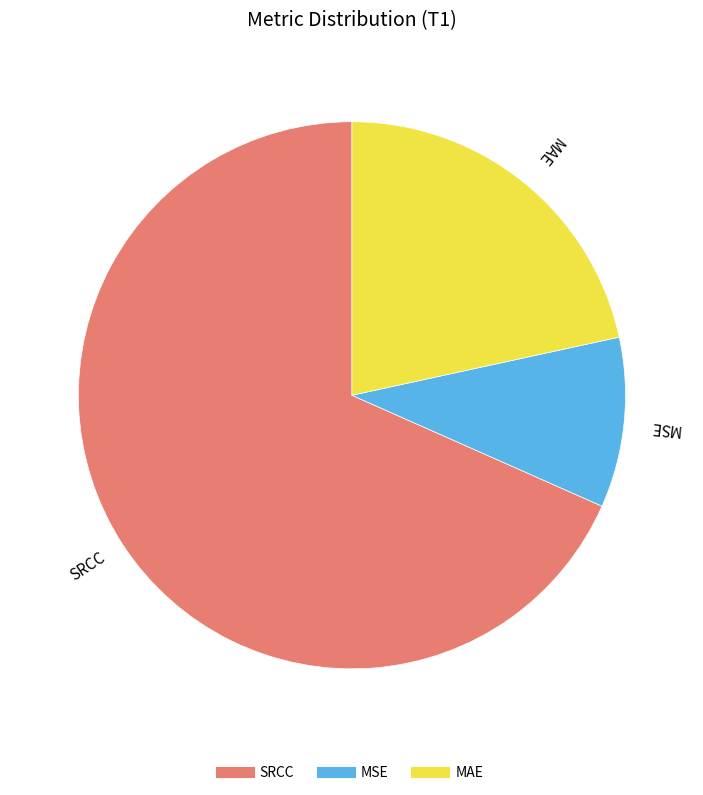

Combined, do MAE and SRCC account for over 50%?

Yes